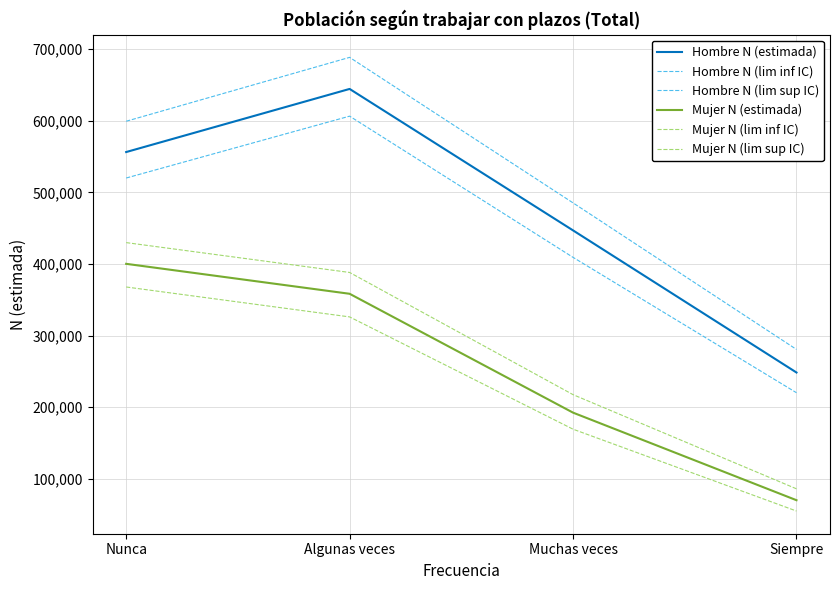

How many lines are shown in the chart?

6